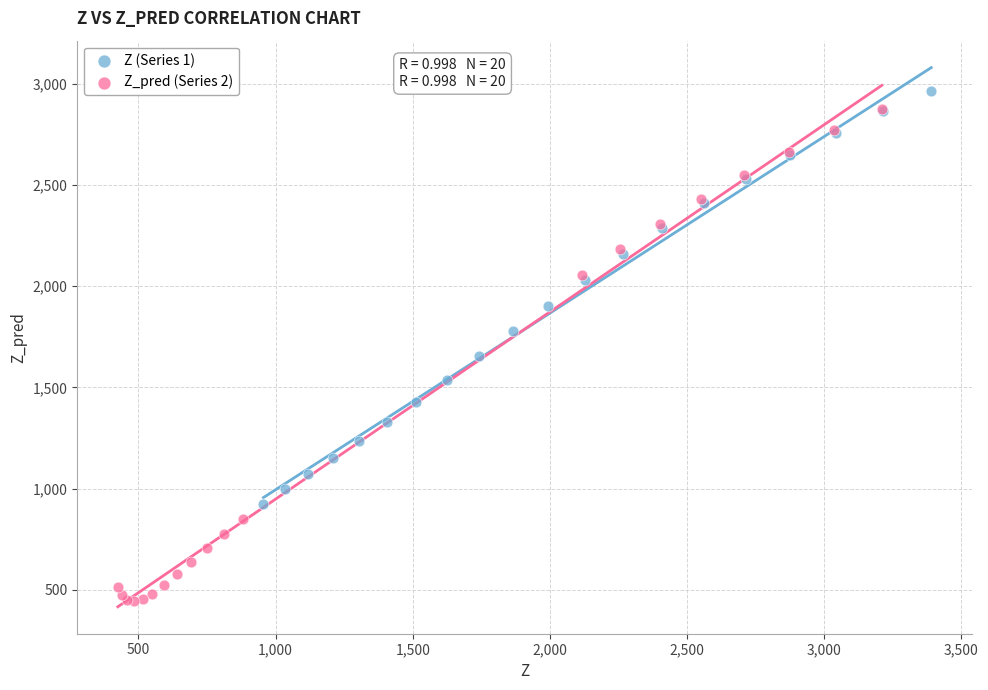

Which series contains the lowest Y value?

Z_pred (Series 2)